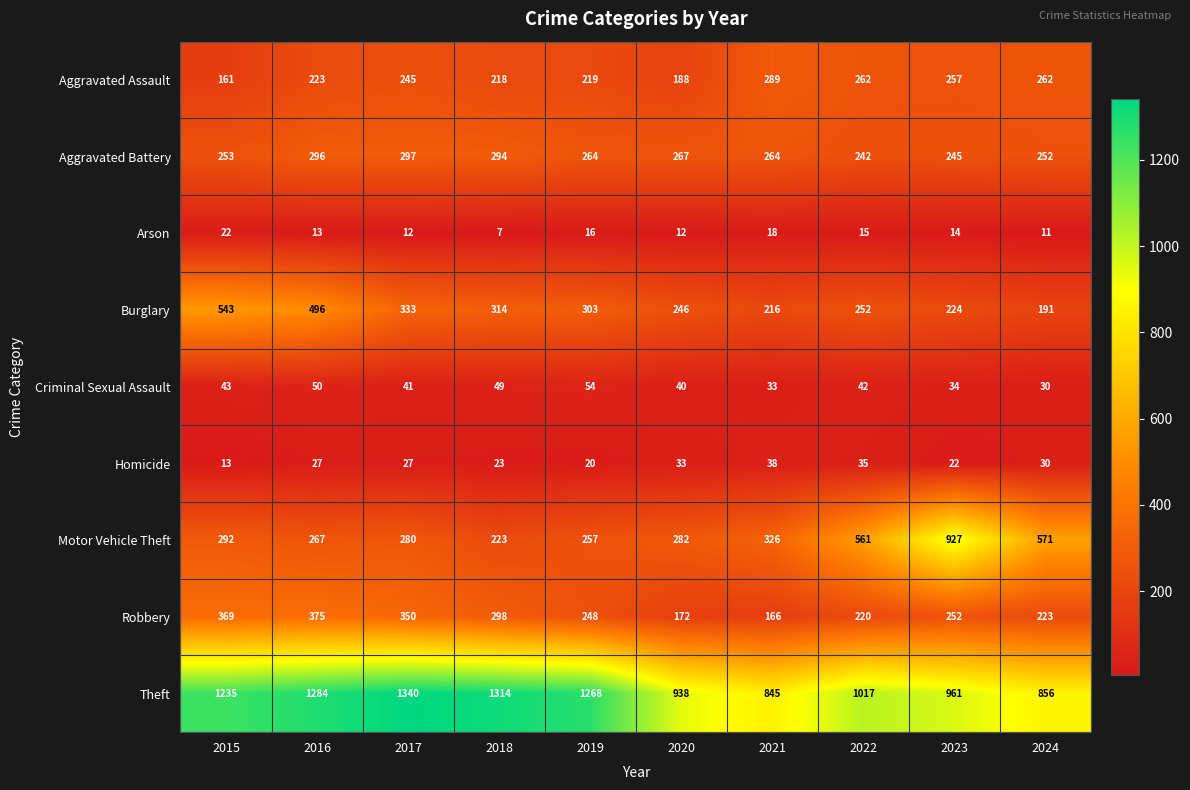

How many data points in Homicide are less than 27?

4